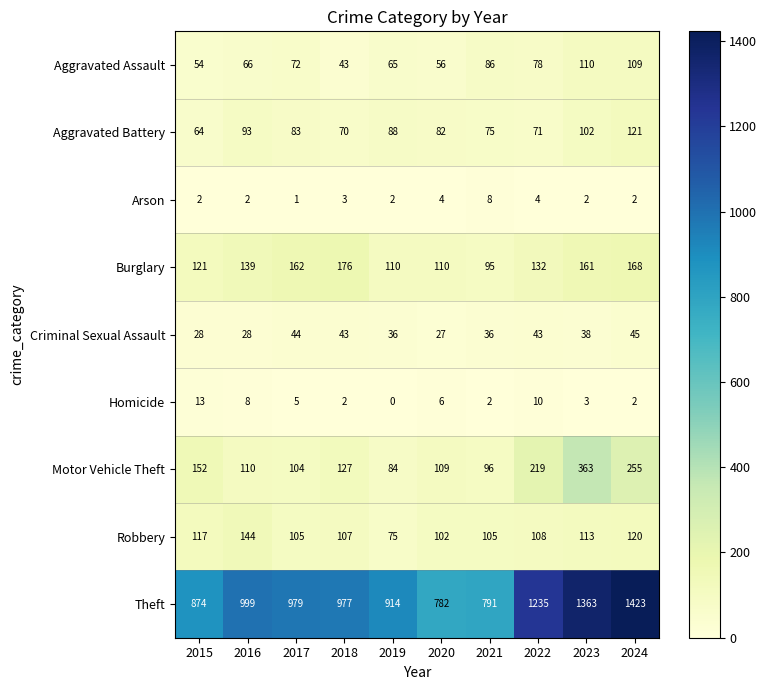

True or false: Arson has a value of 1 at 2017.

True